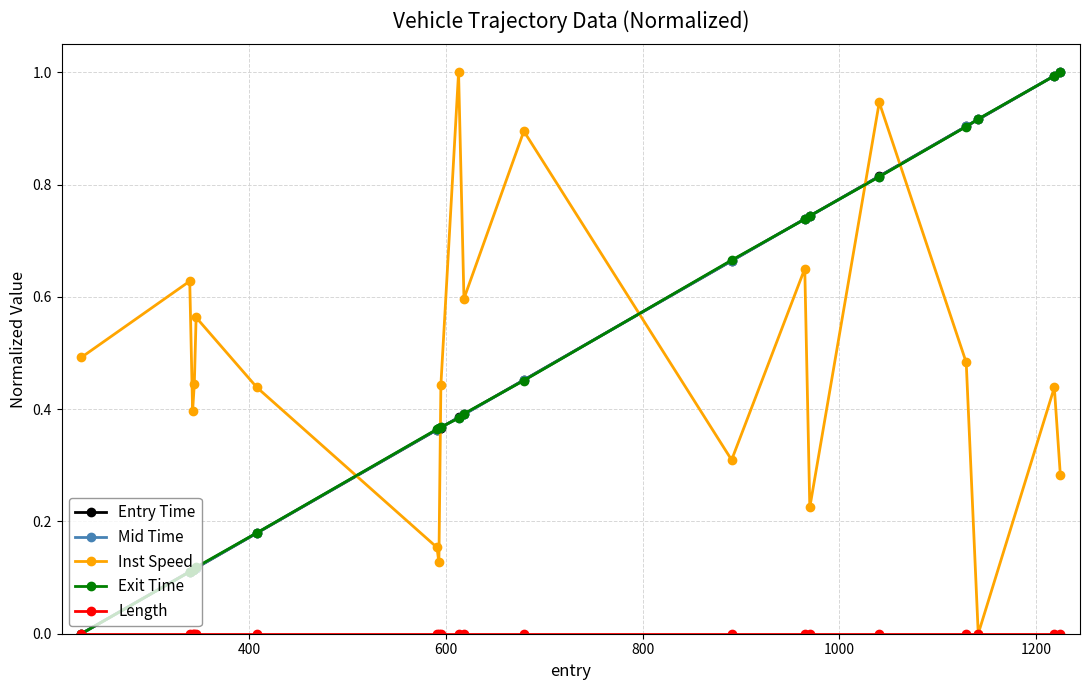

Is this an area chart (filled region under the line)?

No